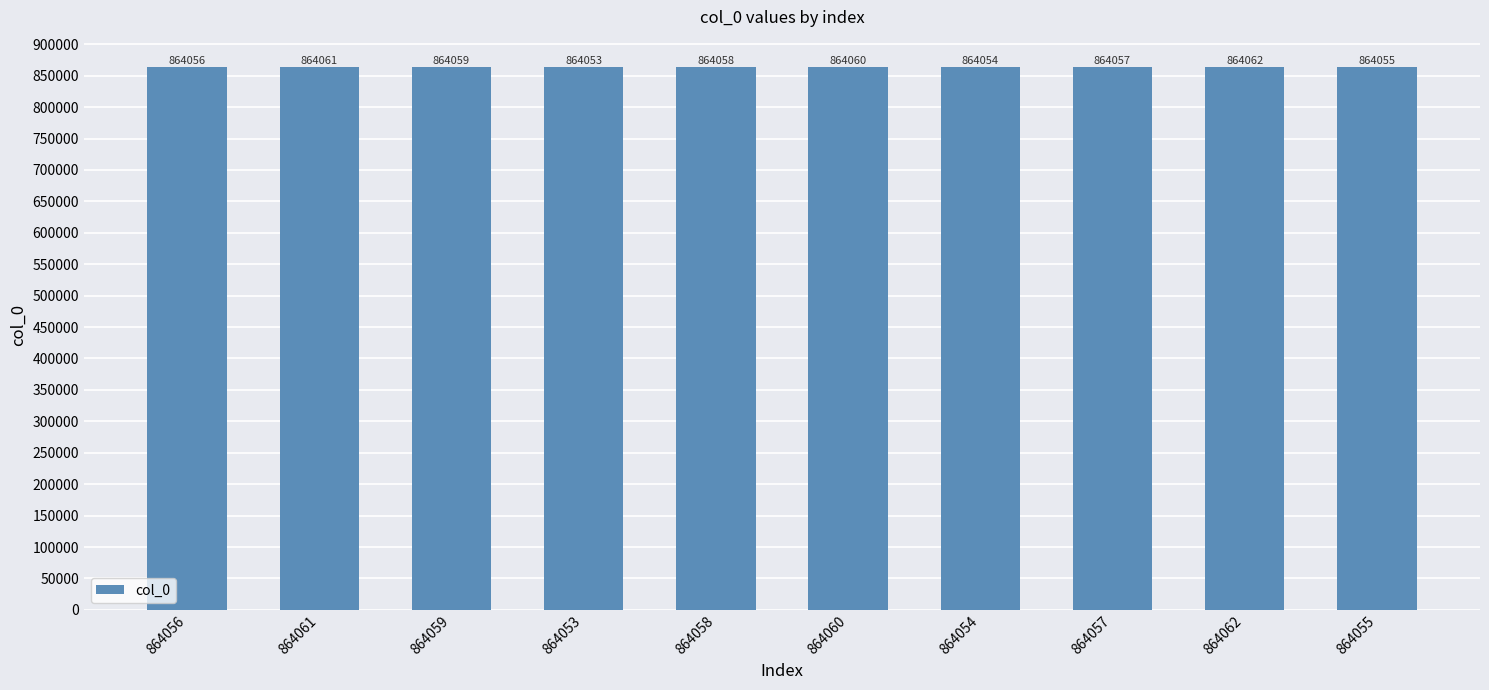

At which category does the chart reach its peak across all series?

864062